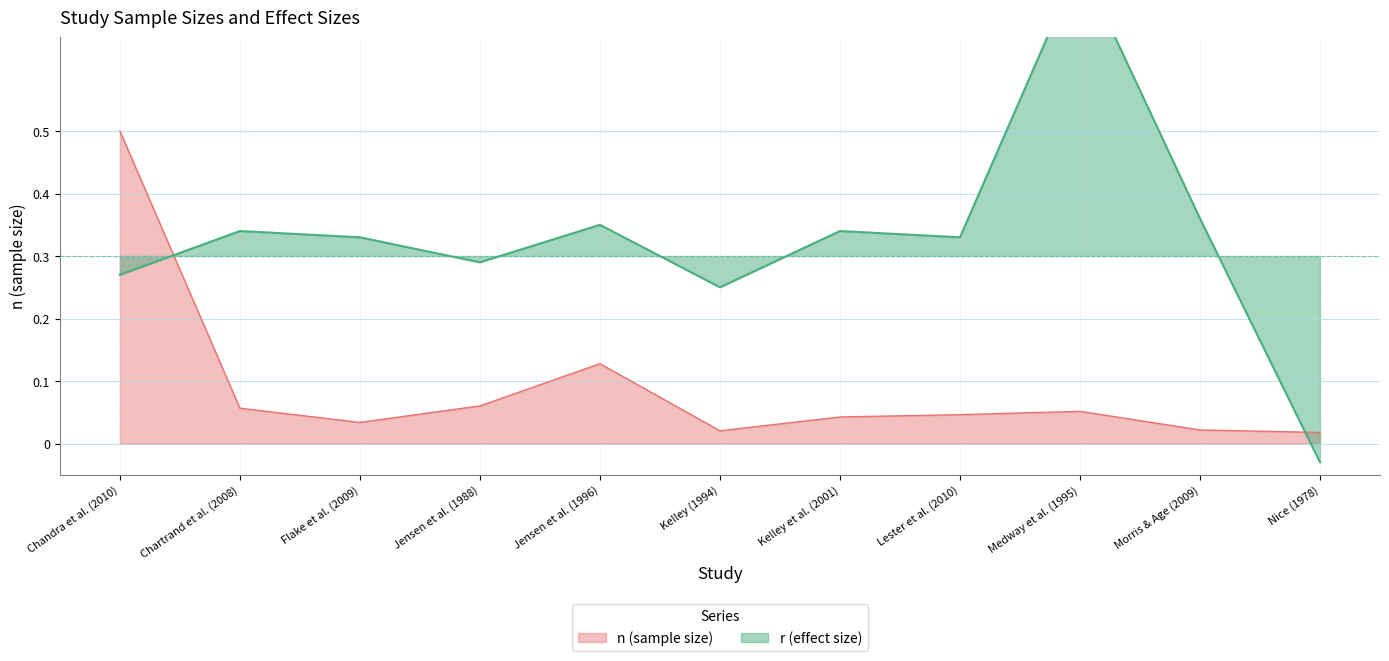

Which series has the largest total across all categories?

r (effect size)